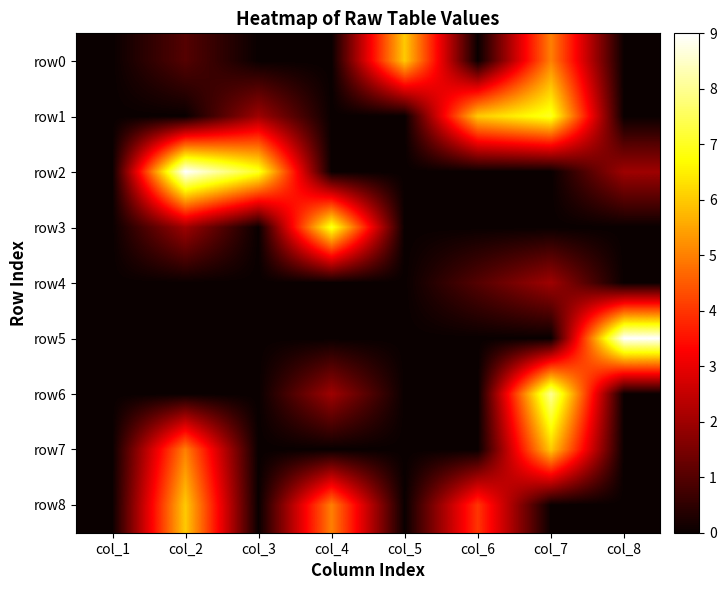

Reading left to right, list all the values displayed in this chart.

row0: col_1=0	col_2=1	col_3=0	col_4=0	col_5=6	col_6=0	col_7=5	col_8=0
row1: col_1=0	col_2=0	col_3=2	col_4=0	col_5=0	col_6=6	col_7=7	col_8=0
row2: col_1=0	col_2=9	col_3=7	col_4=0	col_5=0	col_6=0	col_7=0	col_8=2
row3: col_1=0	col_2=2	col_3=0	col_4=7	col_5=0	col_6=0	col_7=0	col_8=0
row4: col_1=0	col_2=0	col_3=0	col_4=0	col_5=0	col_6=1	col_7=2	col_8=0
row5: col_1=0	col_2=0	col_3=0	col_4=0	col_5=0	col_6=0	col_7=0	col_8=9
row6: col_1=0	col_2=0	col_3=0	col_4=2	col_5=0	col_6=0	col_7=8	col_8=0
row7: col_1=0	col_2=5	col_3=0	col_4=0	col_5=0	col_6=0	col_7=6	col_8=0
row8: col_1=0	col_2=6	col_3=0	col_4=5	col_5=0	col_6=4	col_7=0	col_8=0